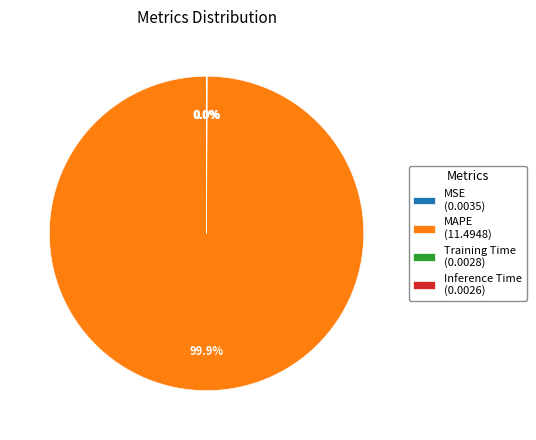

Is there a majority slice in this chart?

Yes